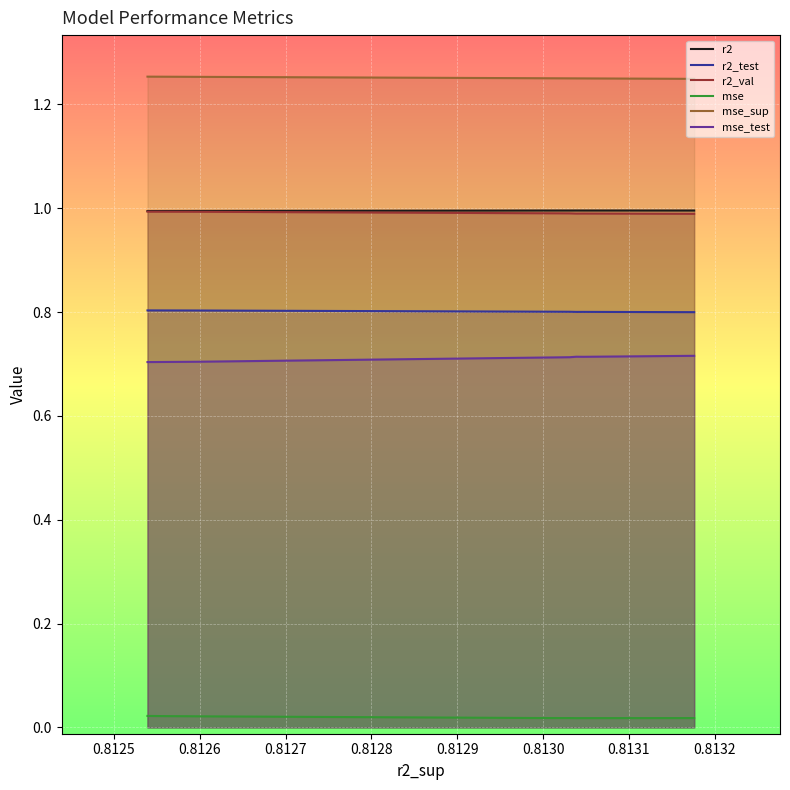

True or false: r2_test and mse_sup intersect in this chart.

False